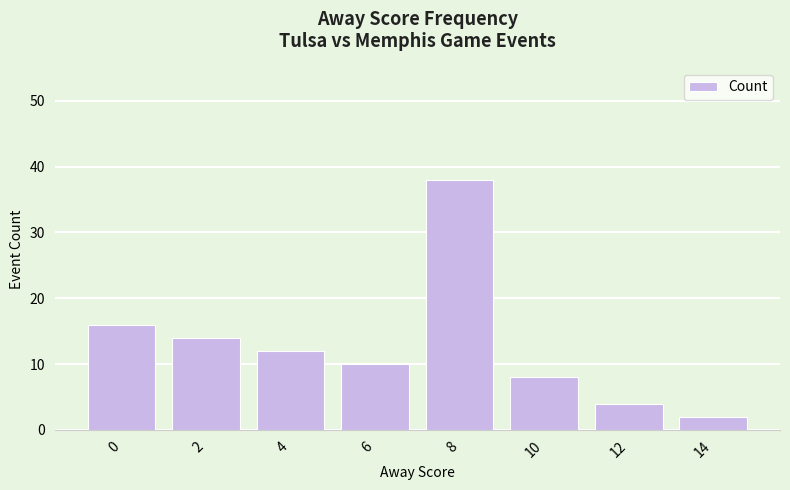

Reading right to left, extract all data points from this chart.

14=2	12=4	10=8	8=38	6=10	4=12	2=14	0=16